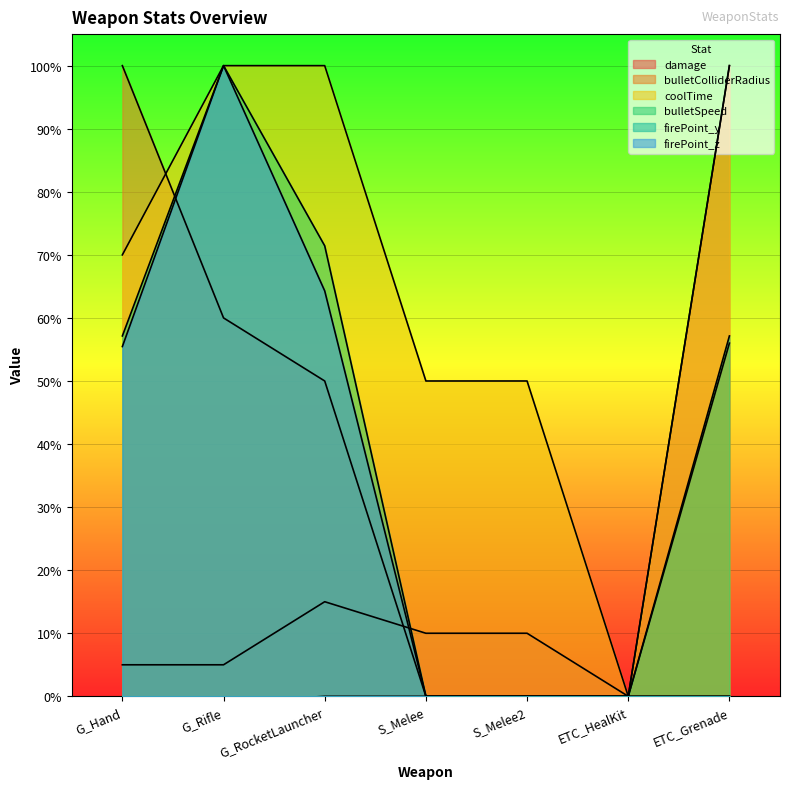

How many data points in bulletSpeed are above 57?

4